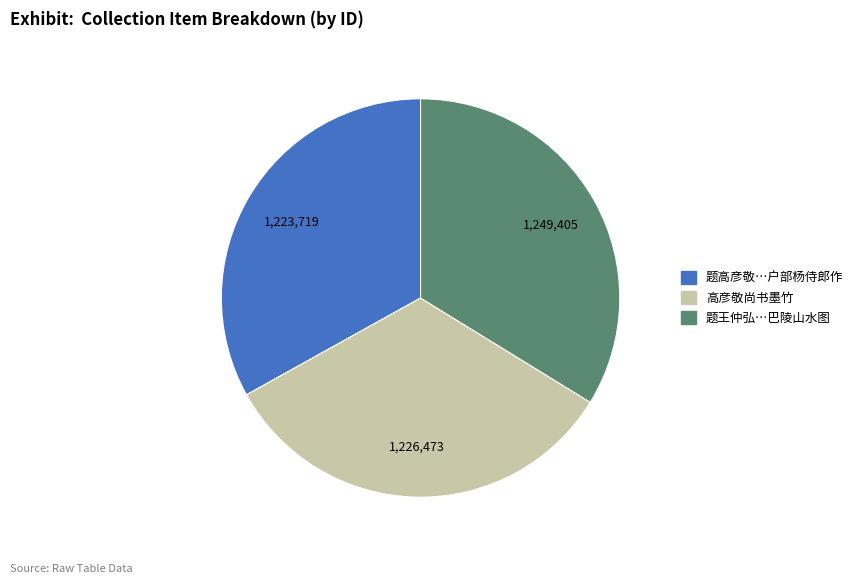

Does any single category account for the majority?

No